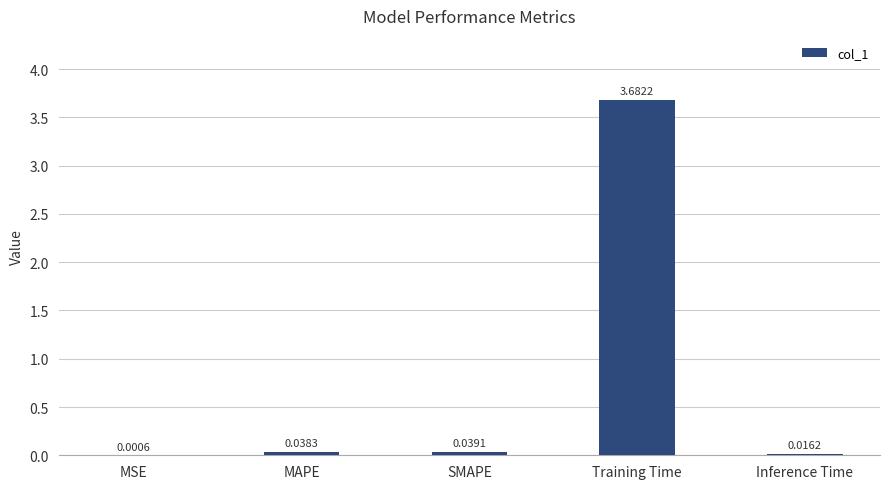

What is the sum of the values at MSE and Training Time?

3.7